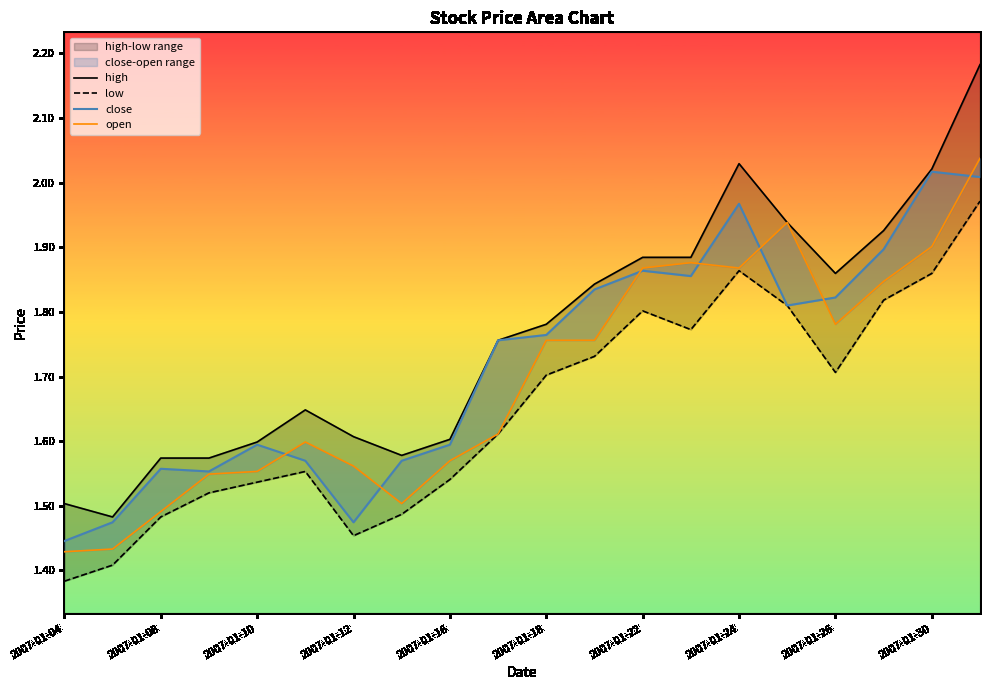

True or false: low has a value of 1.9 at 2007-01-08.

False